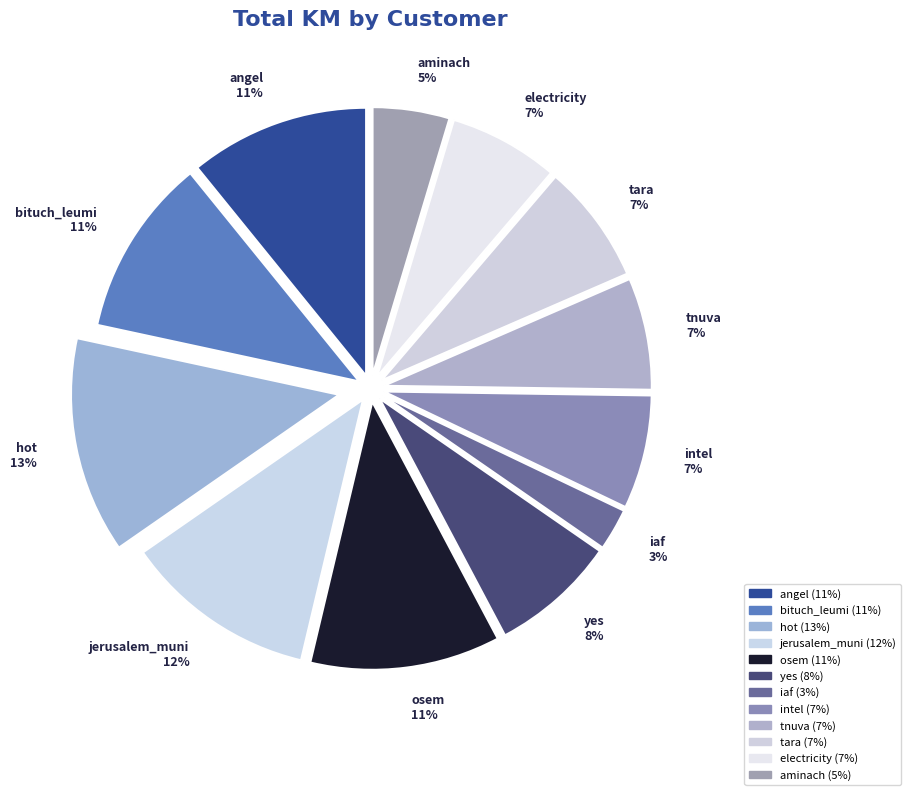

Does any single category account for the majority?

No